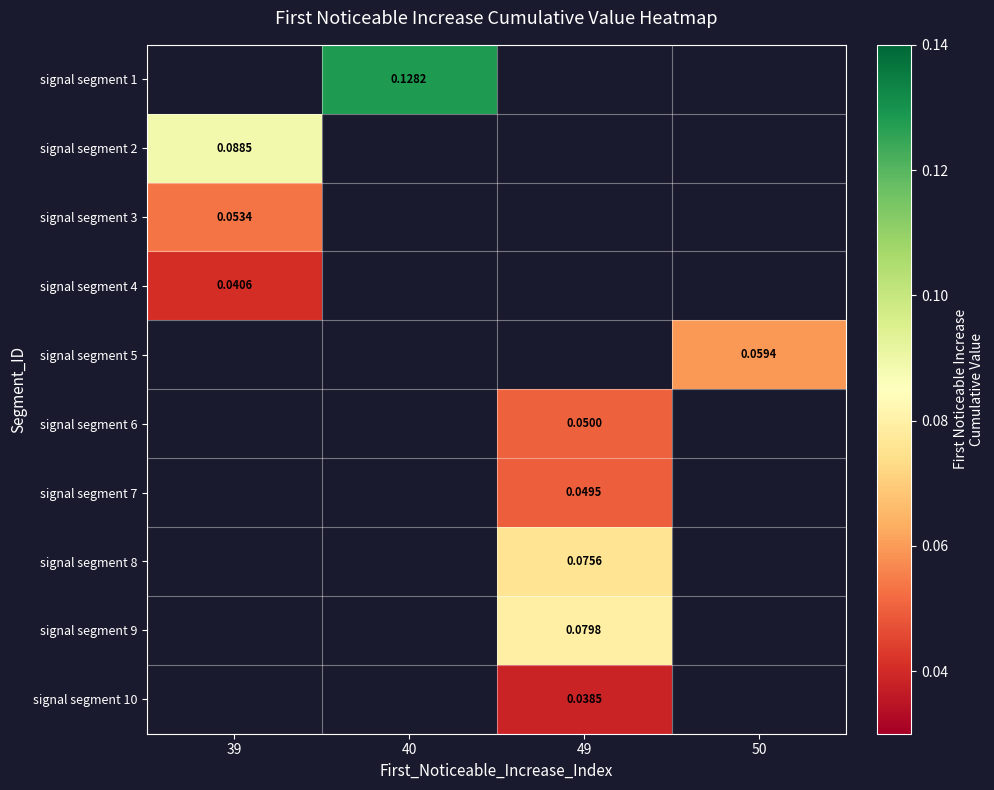

Count the number of data series in this chart.

10